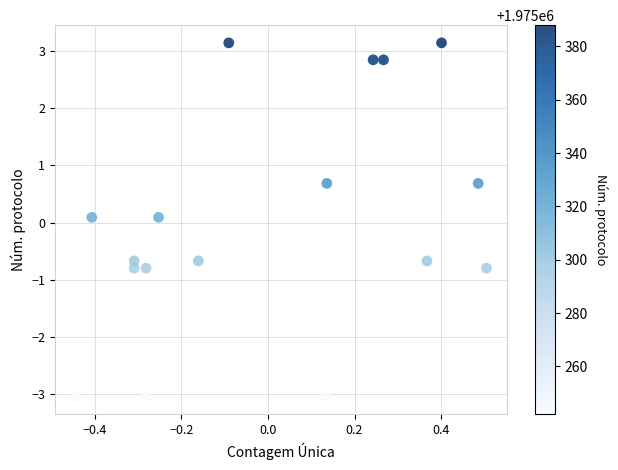

What is the range of Y values (max minus min)?

6.2